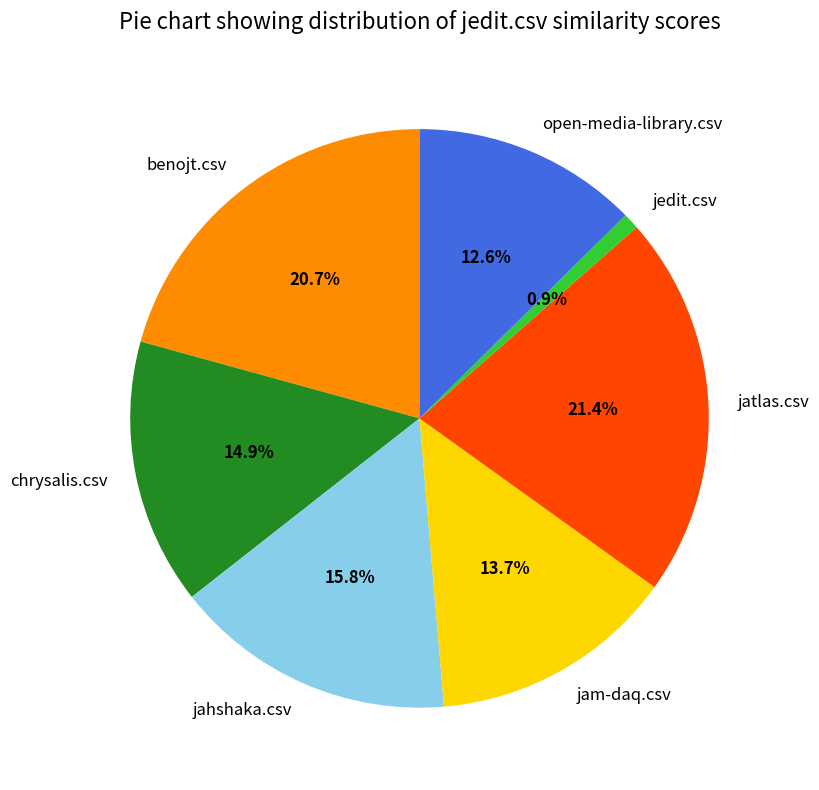

Which category has the biggest portion of the pie?

jatlas.csv